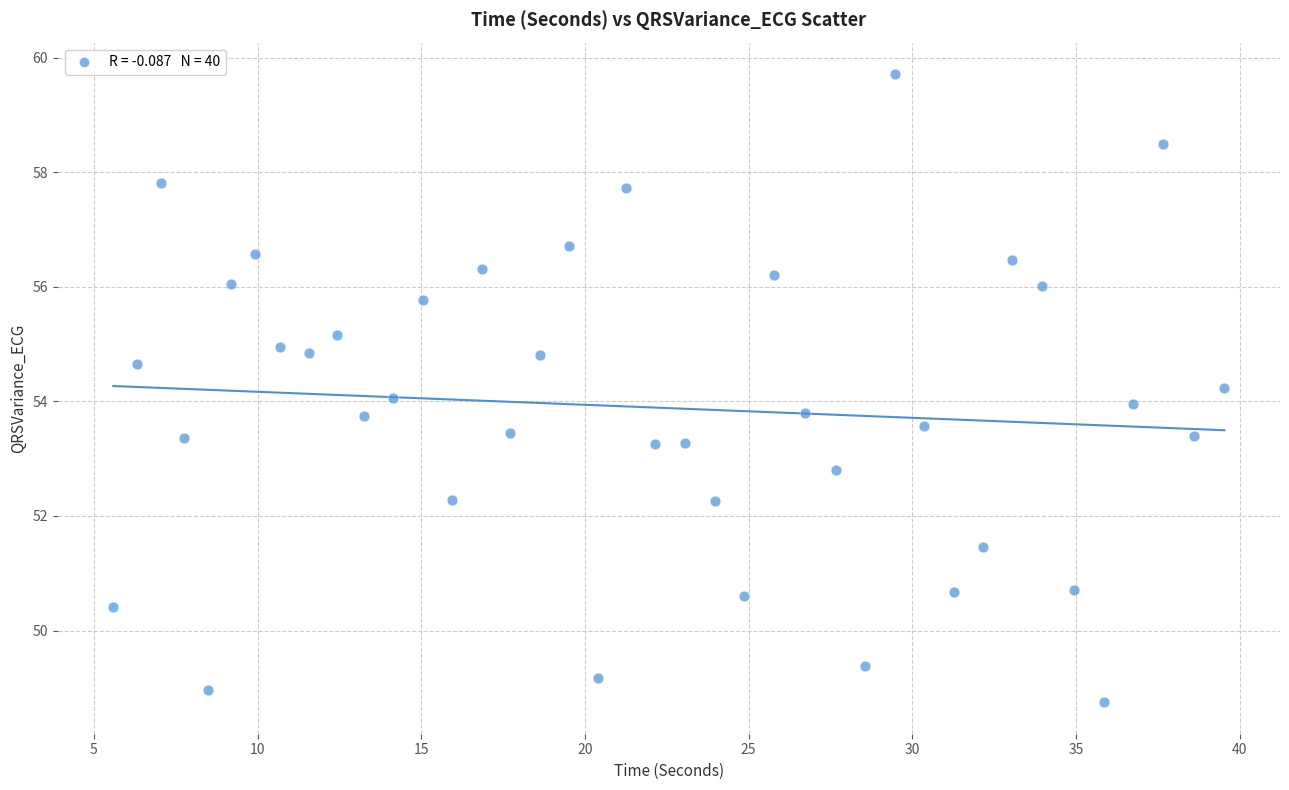

What is the range of Y values (max minus min)?

11.0